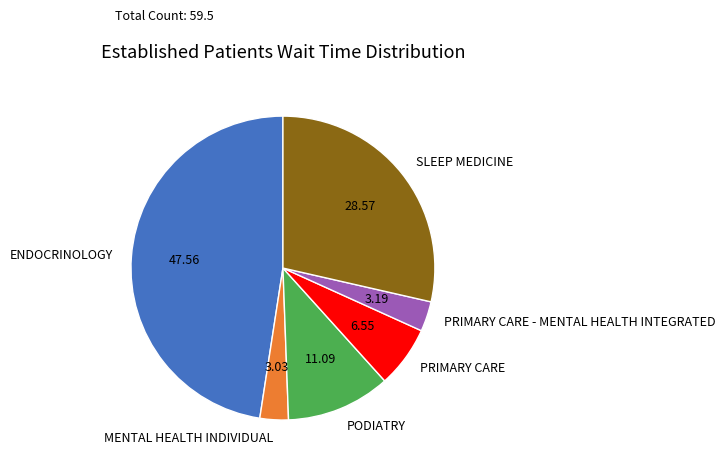

Is there any slice that represents more than half of the pie?

No